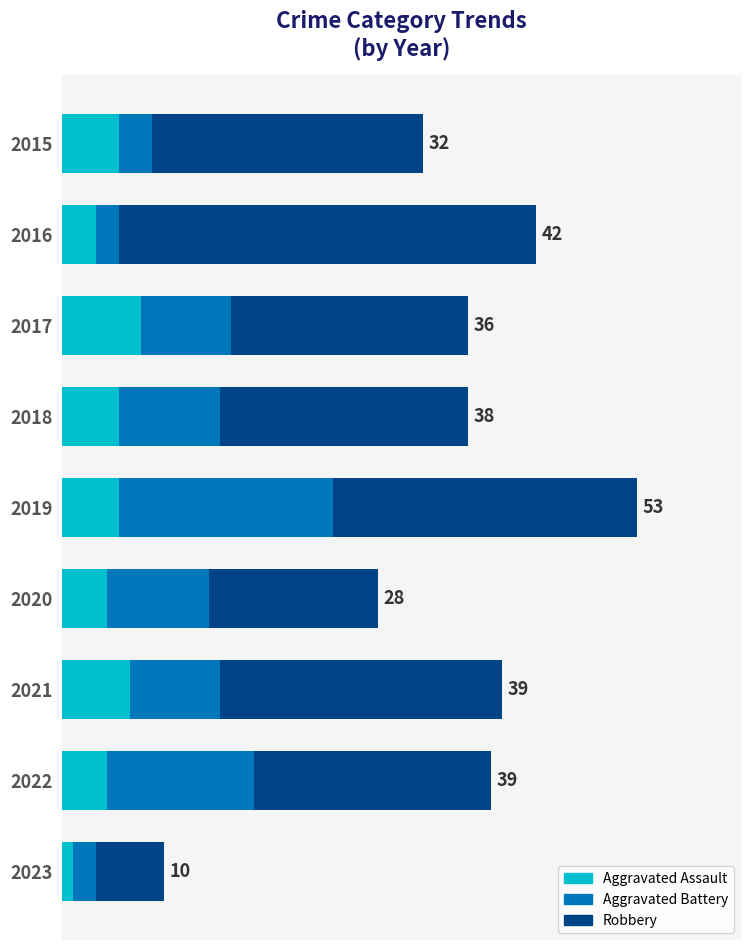

What are all the series names shown in the legend?

Aggravated Assault, Aggravated Battery, Robbery